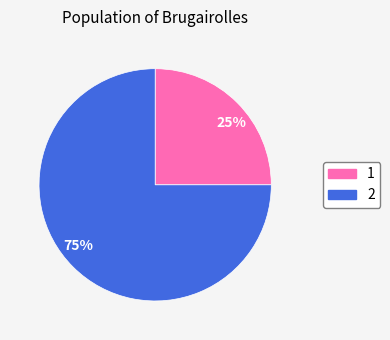

Combined, do 75% and 25% account for over 50%?

Yes